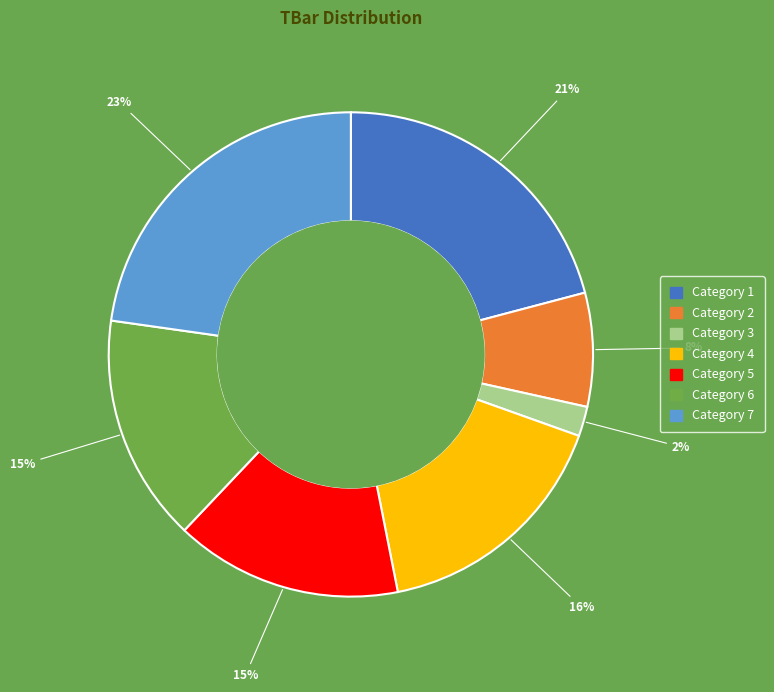

Does any single category account for the majority?

No